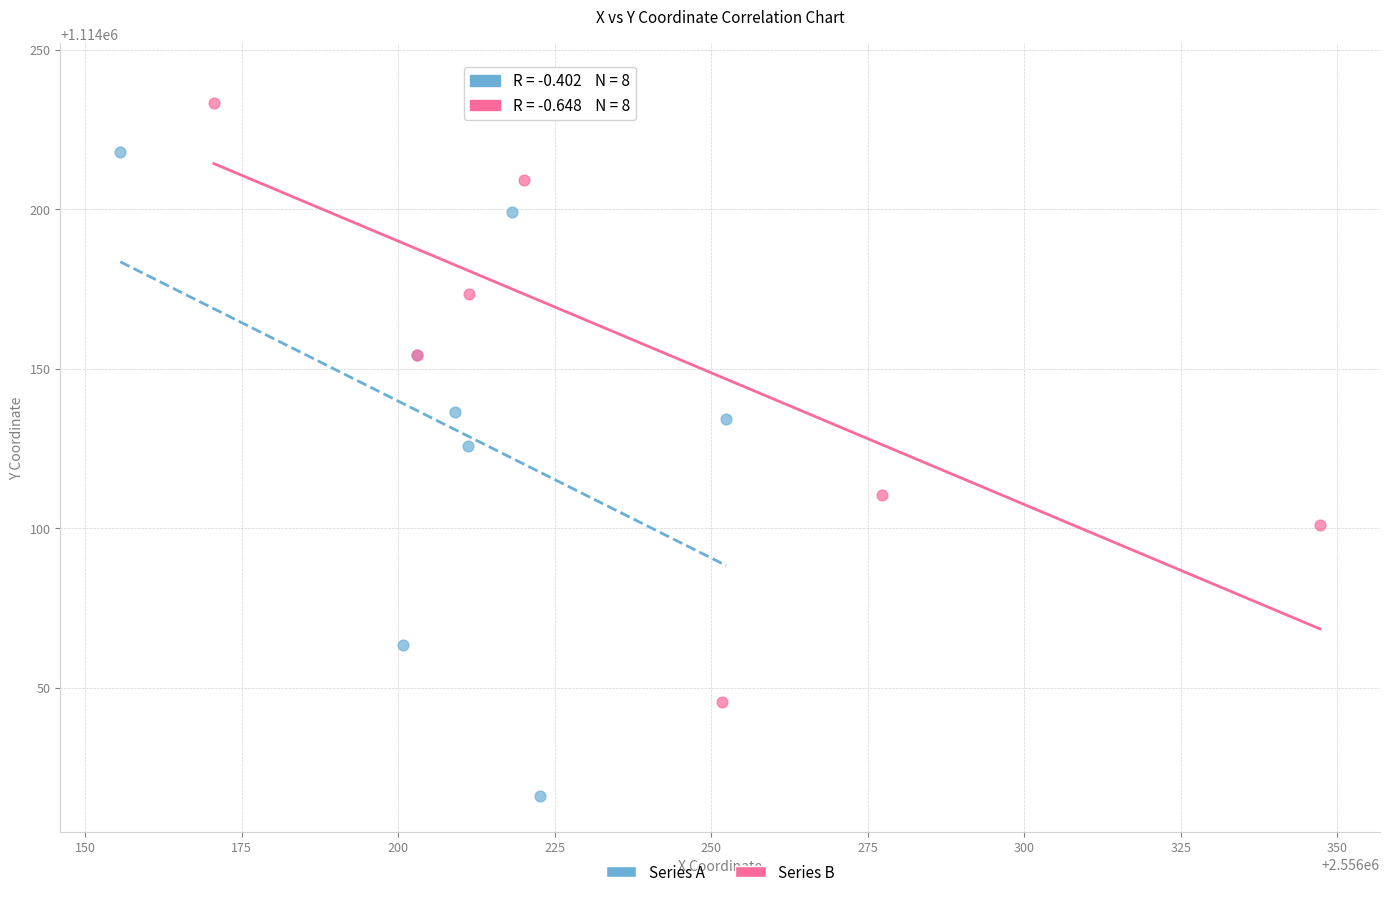

Which series contains the highest Y value?

Series B